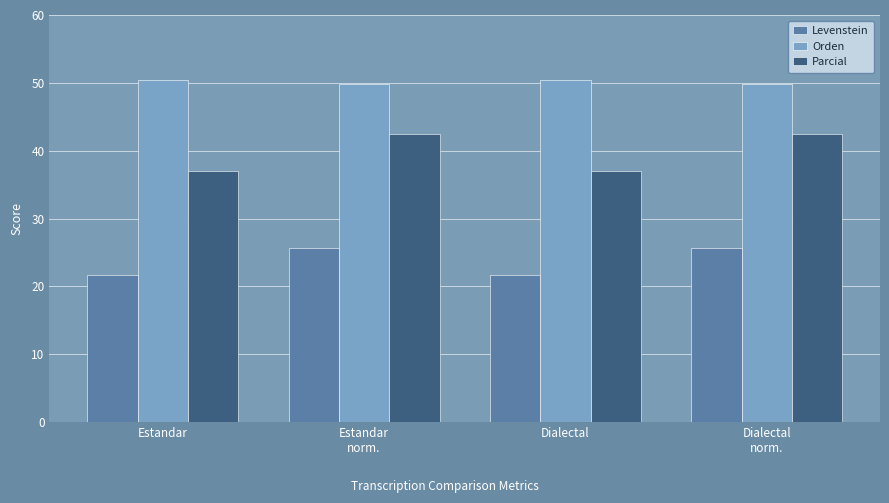

Reading left to right, extract all data points from this chart.

Levenstein: 21.6	25.6	21.6	25.6
Orden: 50.4	49.8	50.4	49.8
Parcial: 37.0	42.4	37.0	42.4